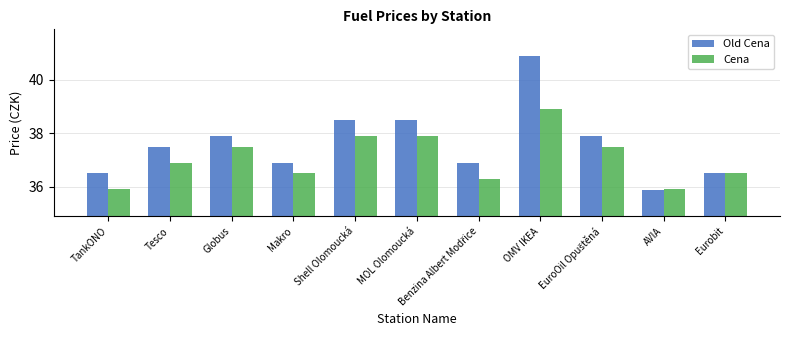

Which series has the largest total across all categories?

Old Cena